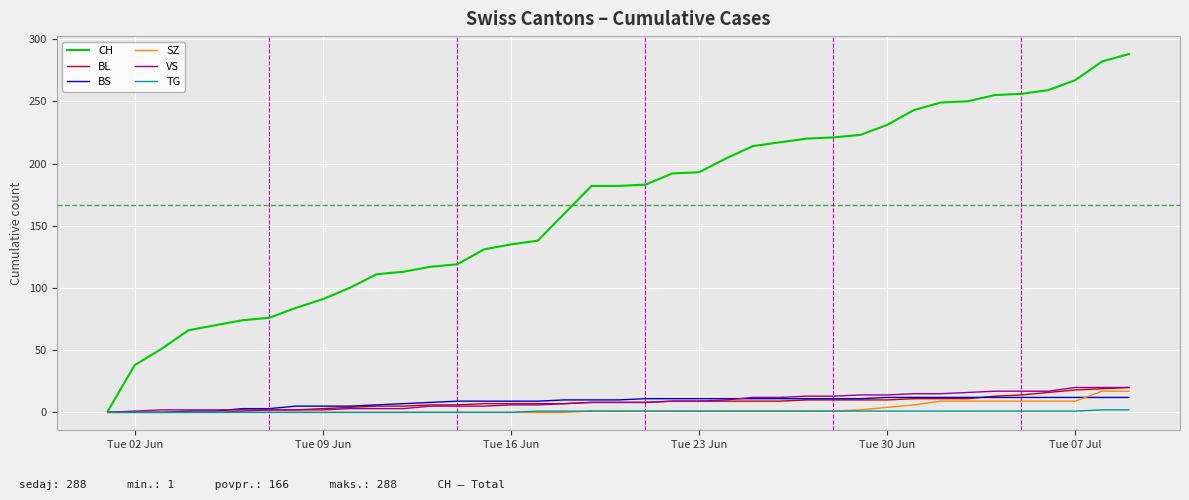

What is the maximum value for BL?

20